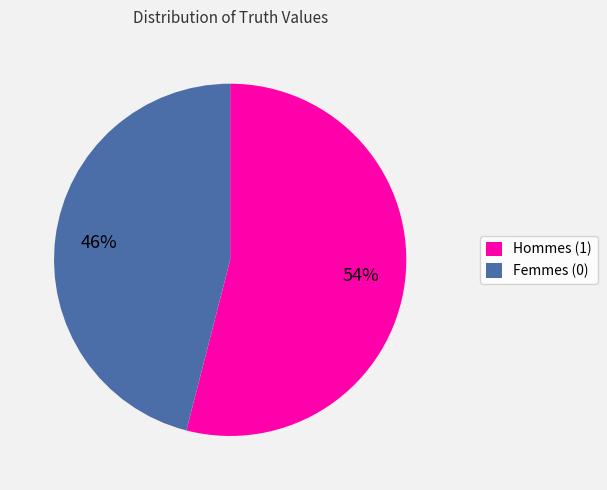

To the nearest percent, what is the average slice percentage?

50%